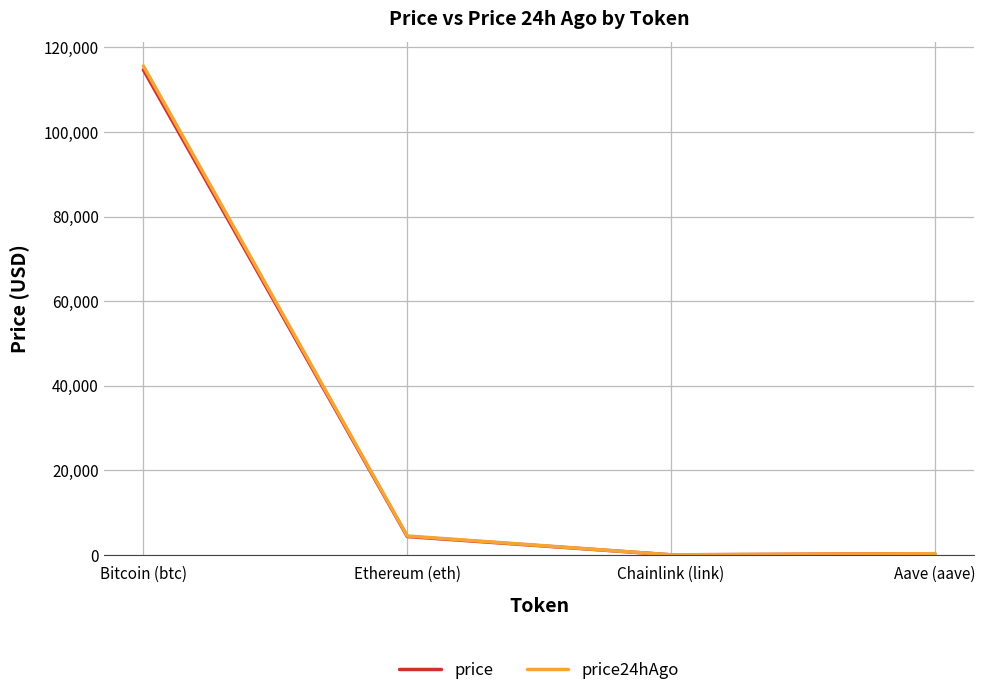

Which category has the highest value across all series?

Bitcoin (btc)